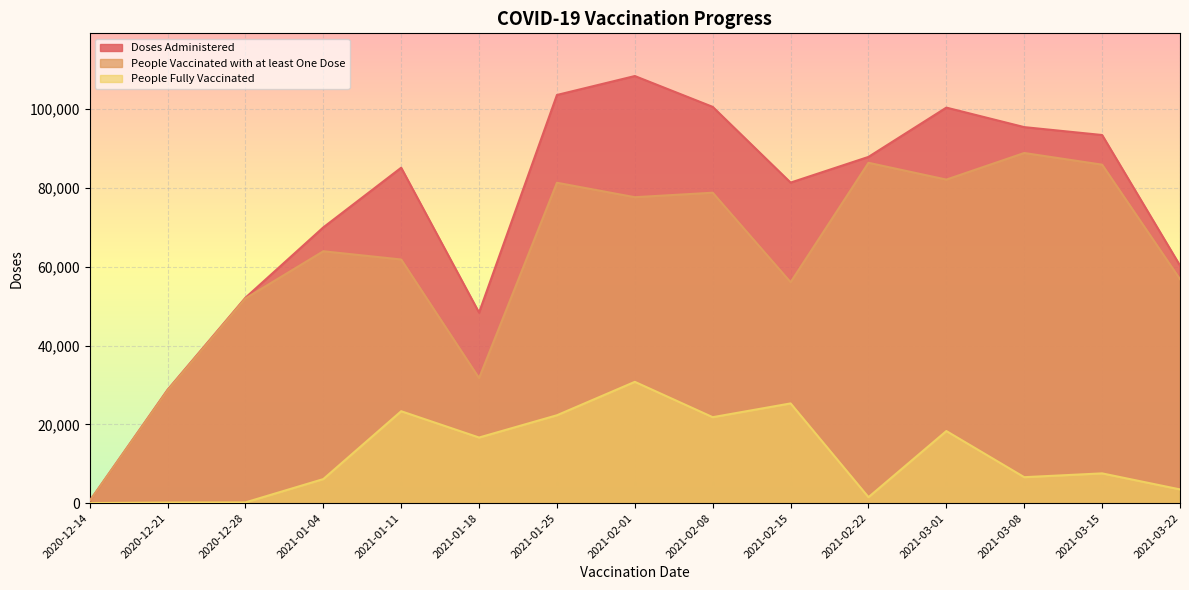

True or false: Doses Administered has more than 2 points higher than both neighbors.

True